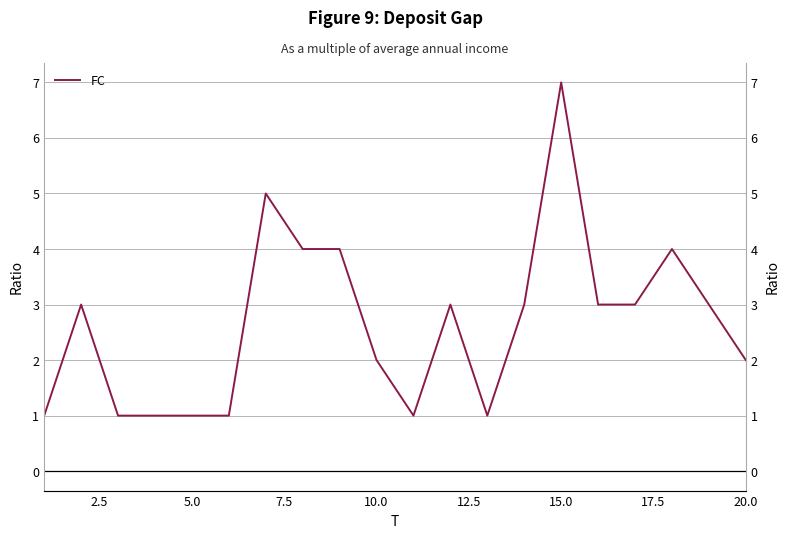

How many data points does each series have?

20